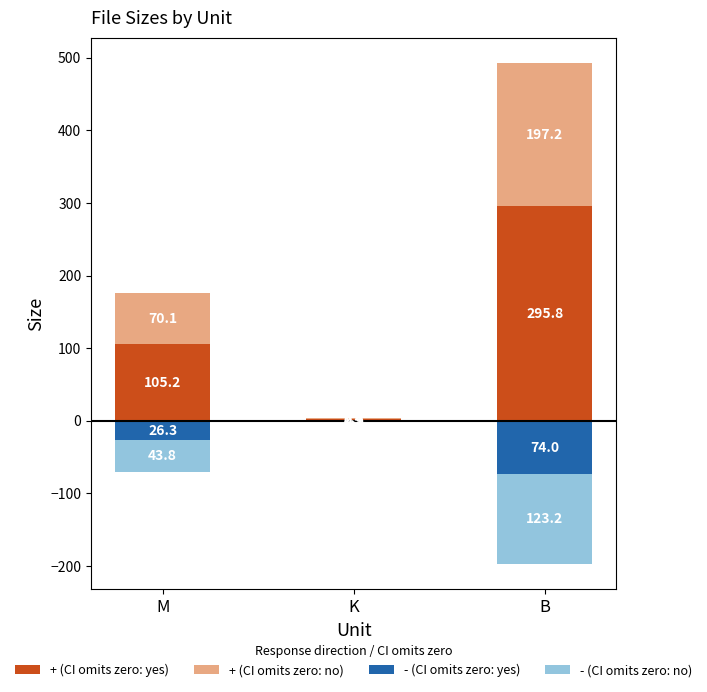

Is the value of - (CI omits zero: yes) at M greater than the value of - (CI omits zero: no) at K?

No